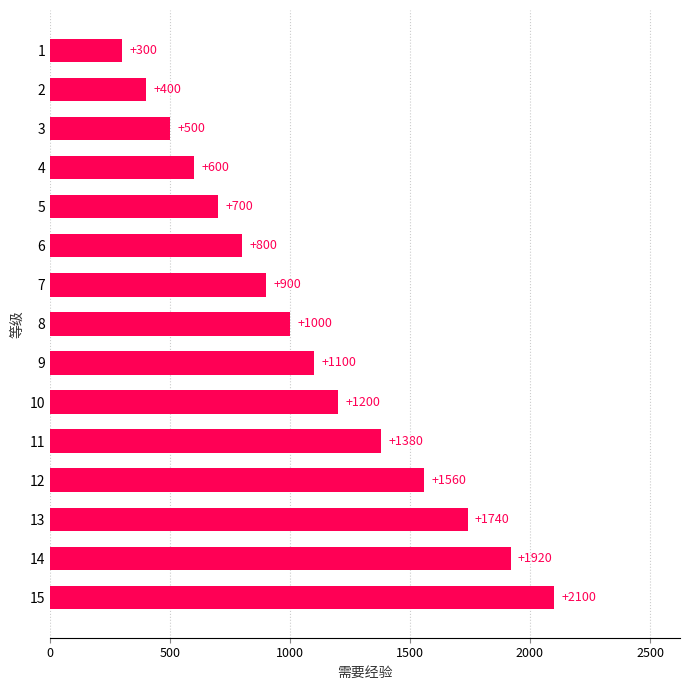

List the labels in order of value, smallest first.

1, 2, 3, 4, 5, 6, 7, 8, 9, 10, 11, 12, 13, 14, 15